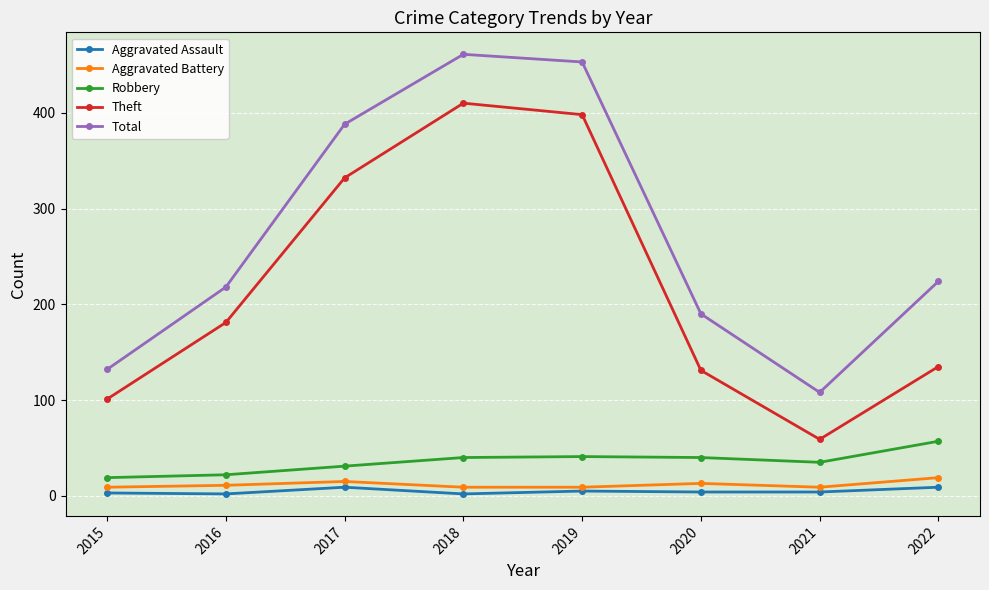

At which category does Total reach its first local valley?

2021